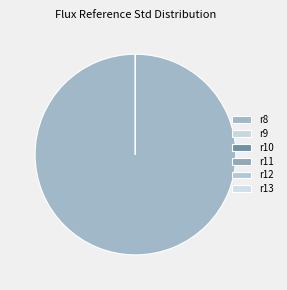

True or false: r12 accounts for 13% of the total.

False